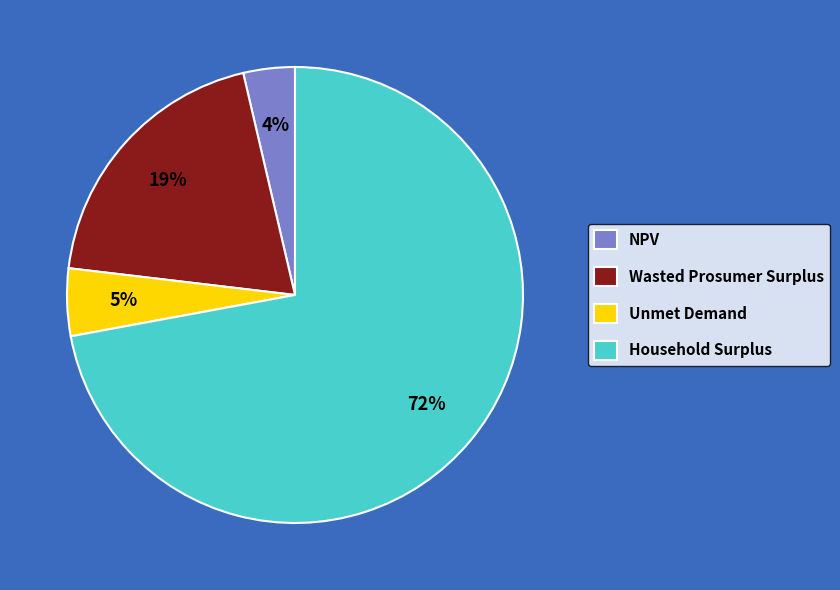

Approximately how many times larger is the value at Wasted Prosumer Surplus compared to Household Surplus?

0.3